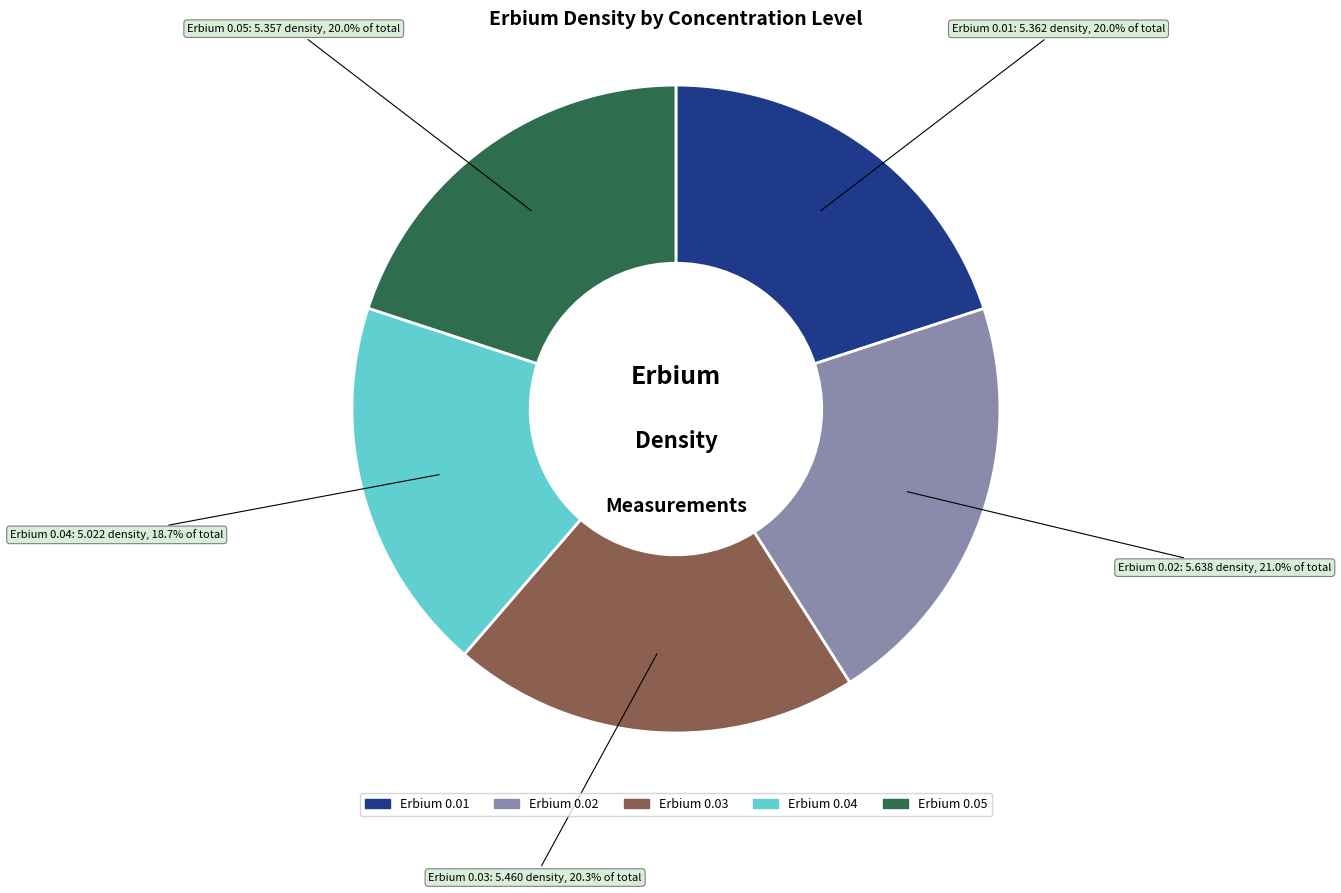

Does any single category account for the majority?

No